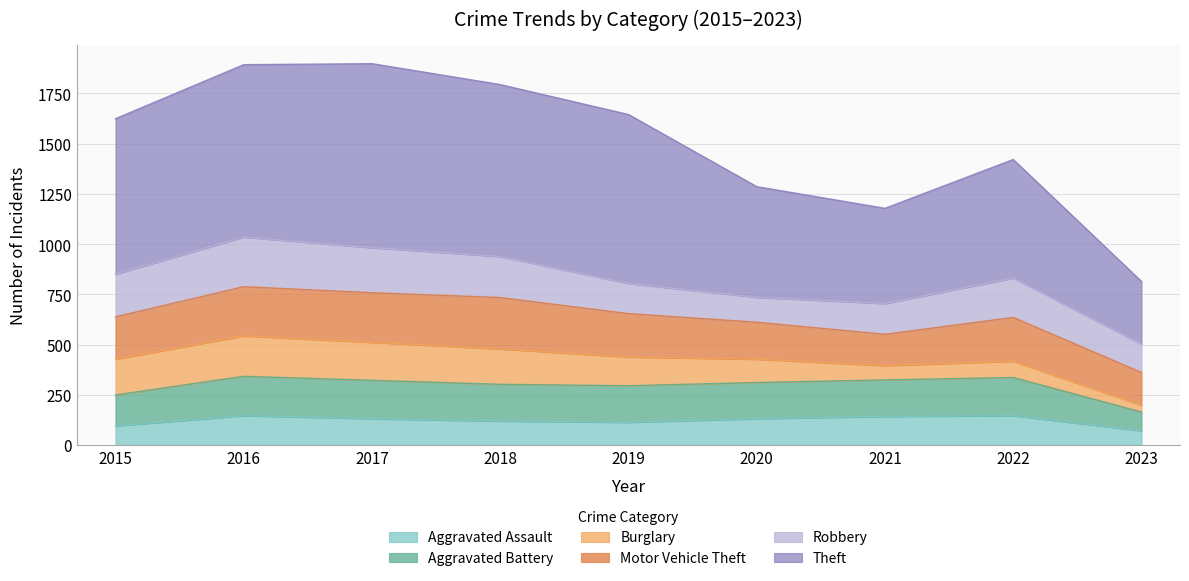

True or false: Aggravated Battery and Theft intersect in this chart.

False